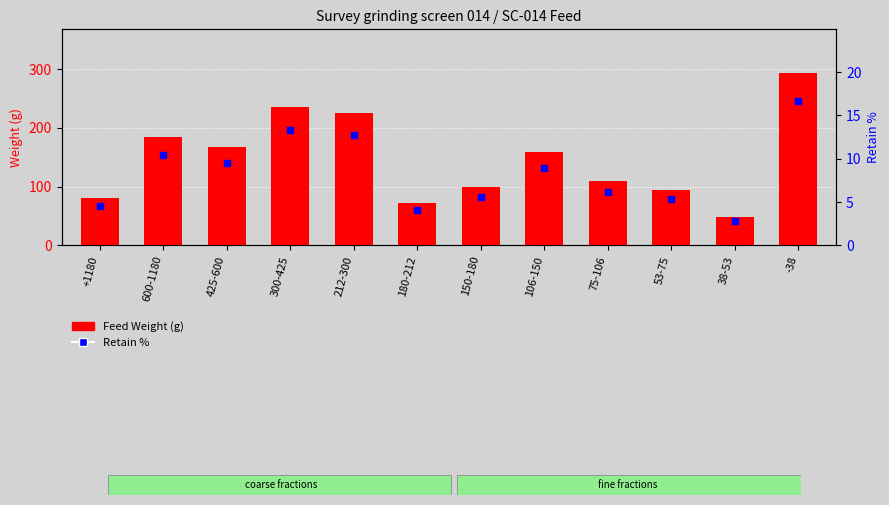

What are all the series names shown in the legend?

Feed Weight (g), Retain %